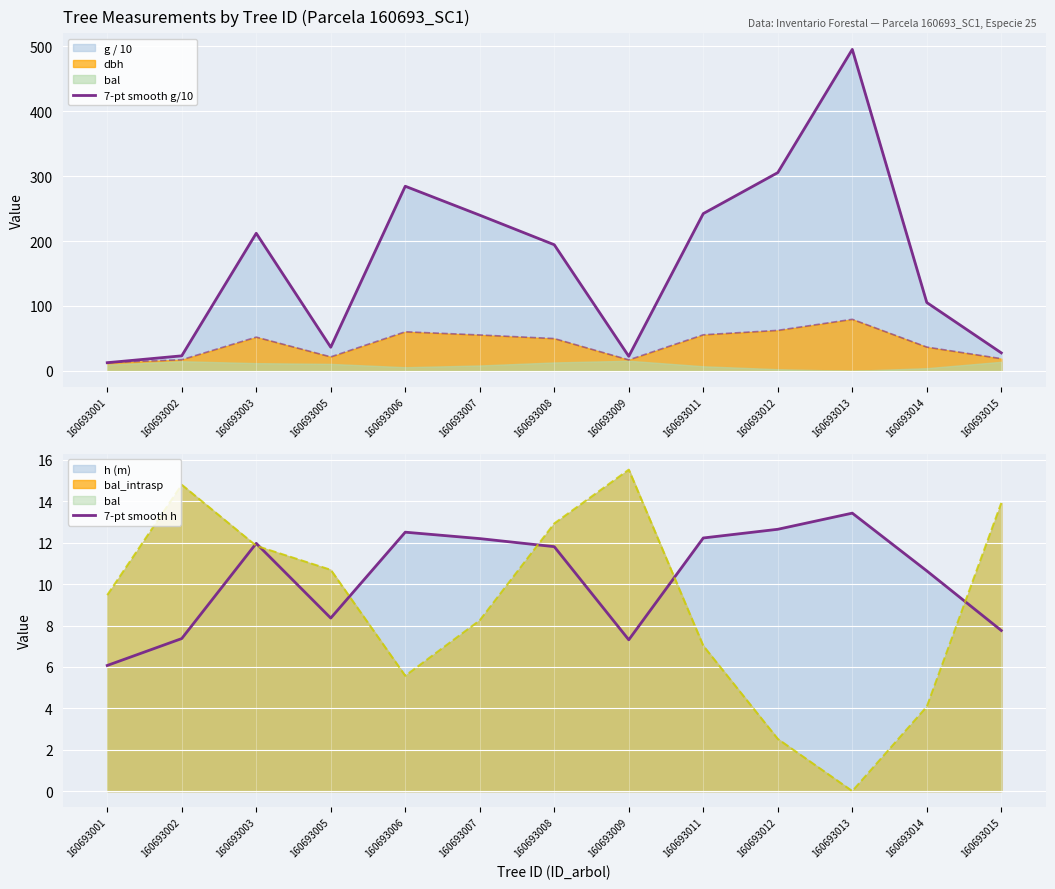

Is it true that 7-pt smooth g/10 equals 506.9 at 160693012?

False